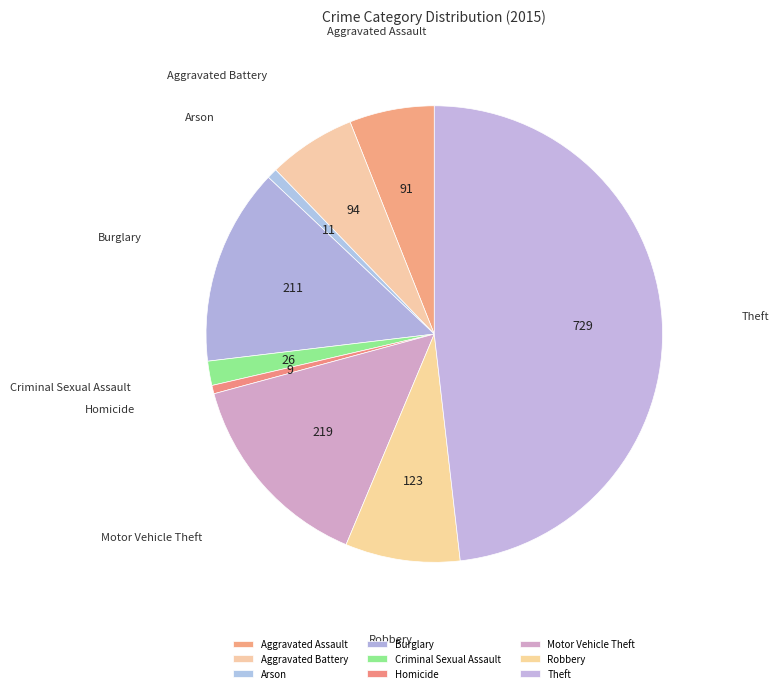

Combined, do Motor Vehicle Theft and Robbery account for over 50%?

No